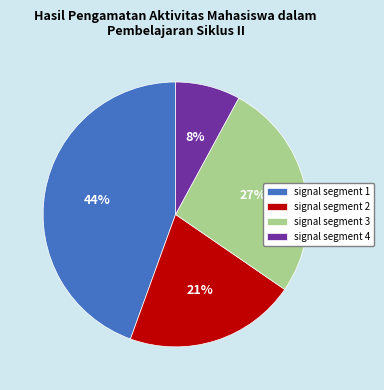

Which category has the biggest portion of the pie?

signal segment 1